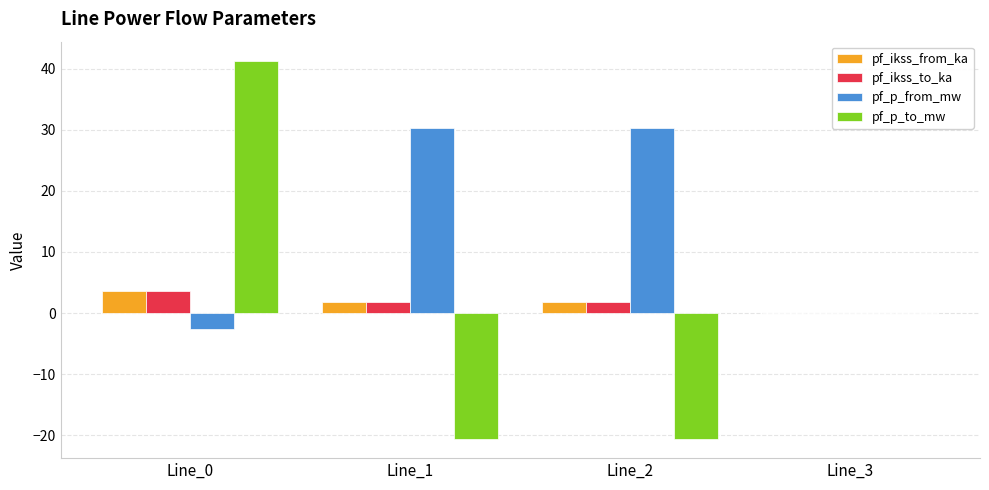

The value of pf_p_to_mw at Line_2 is -11.4. True or false?

False